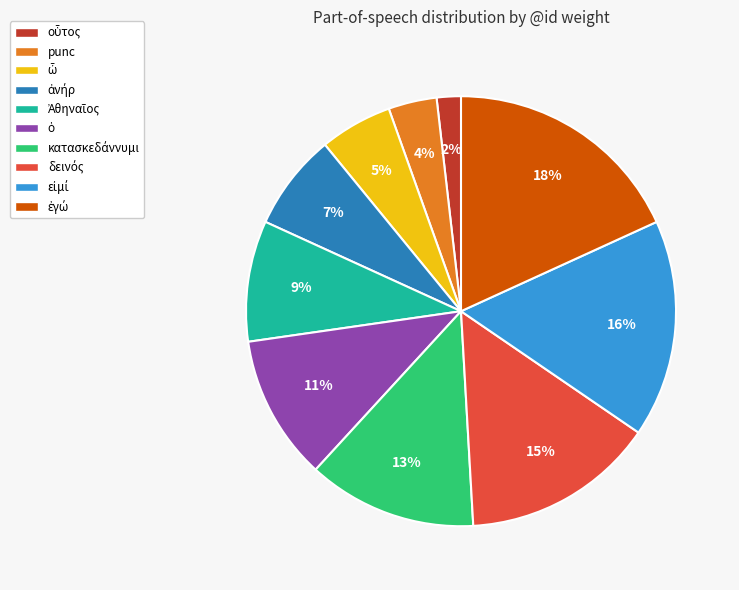

The punc slice represents 4% of the pie. True or false?

True